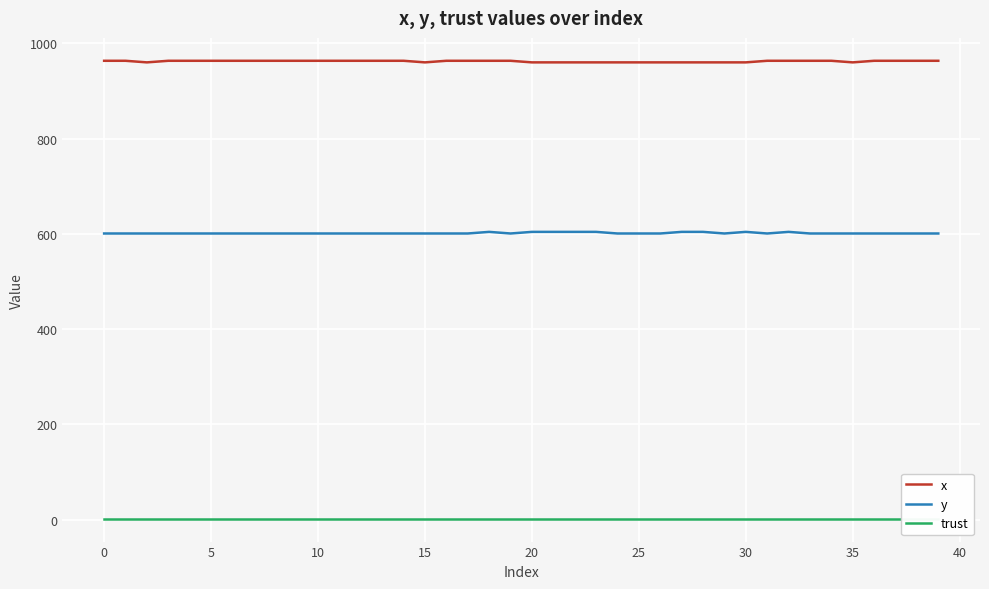

What is the lowest value of the x series?

960.0